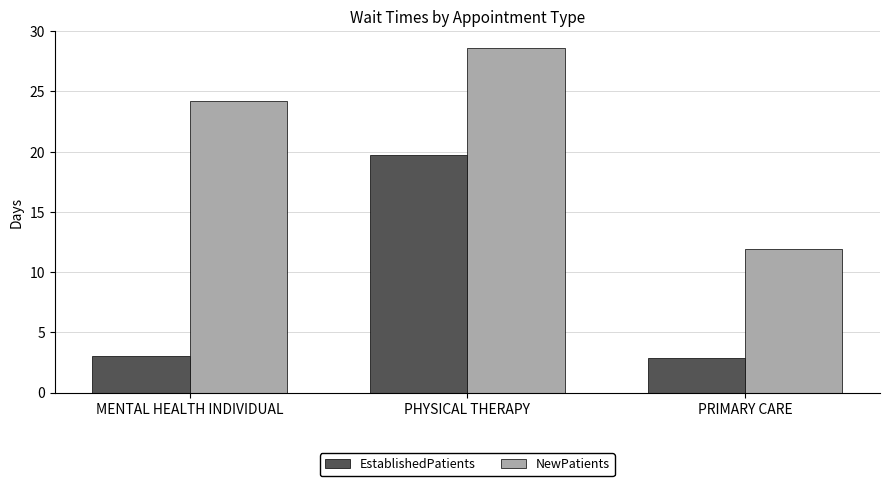

What is the total value across all series at PHYSICAL THERAPY?

48.3